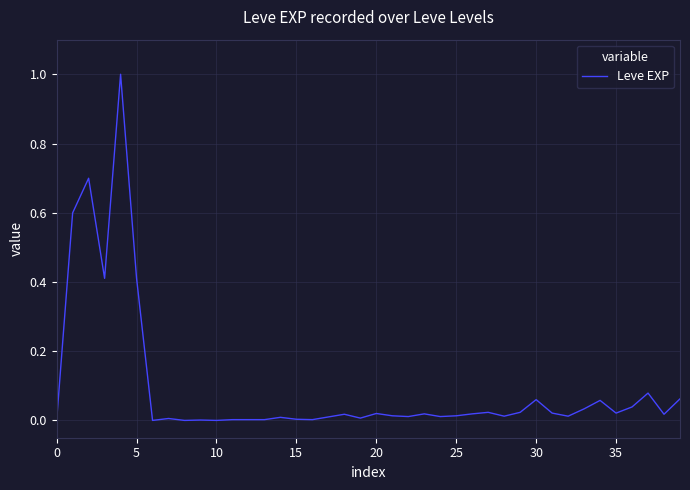

What is the difference between the maximum and minimum values?

1.0